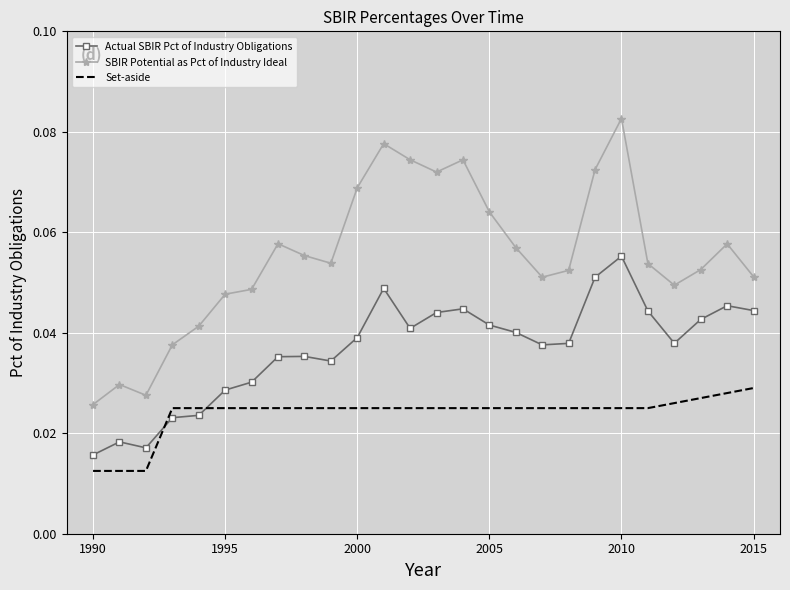

True or false: SBIR Potential as Pct of Industry Ideal and Set-aside intersect in this chart.

False